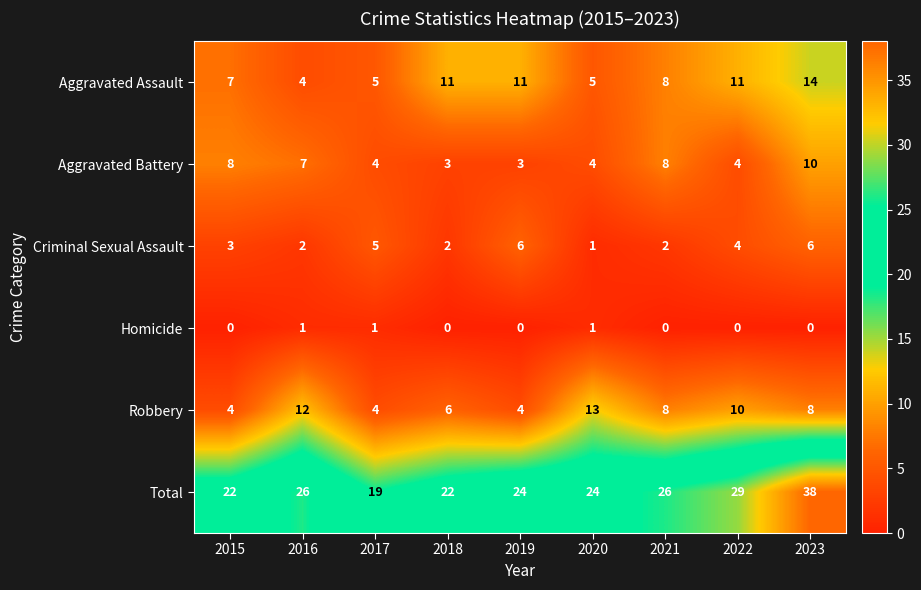

Is it true that Homicide equals 0 at 2018?

True